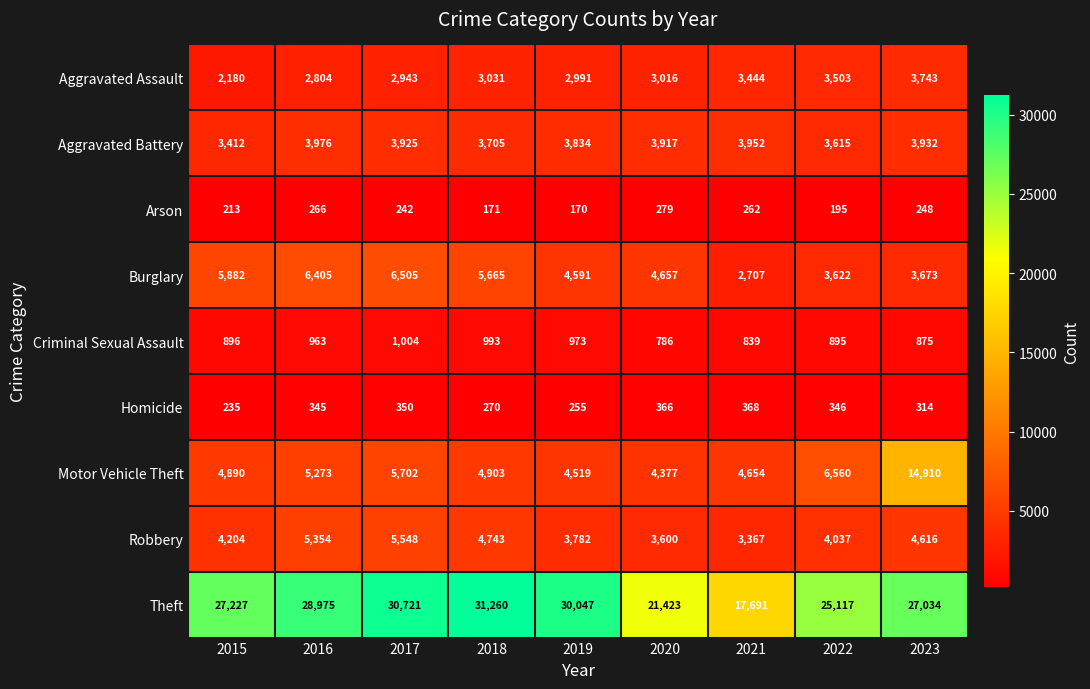

Count the number of categories in the chart.

9